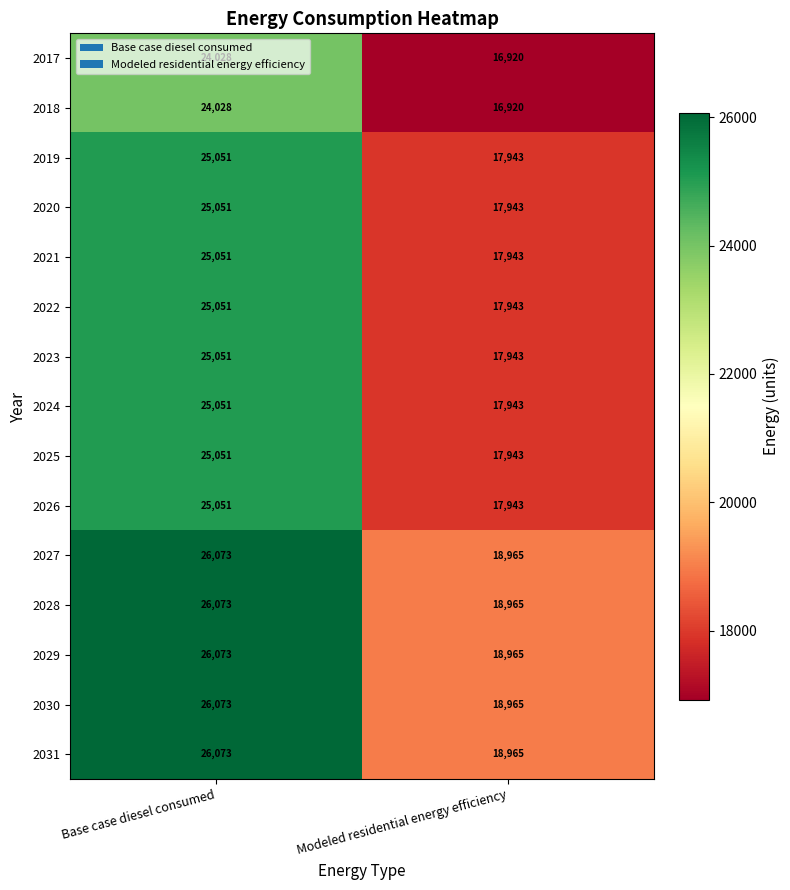

What is the difference between the highest and lowest values at Modeled residential energy efficiency?

2045